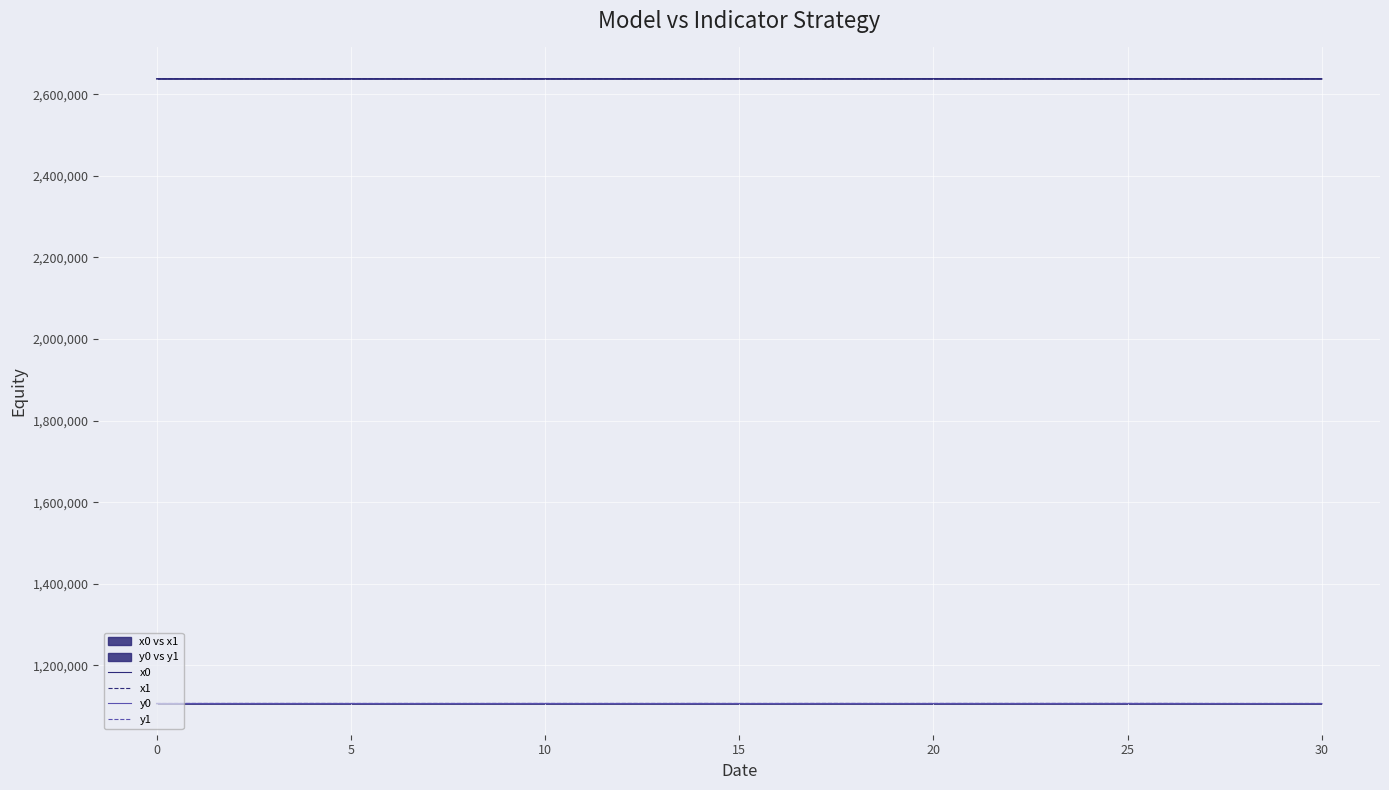

What is the average value of the x1 series?

2637988.2